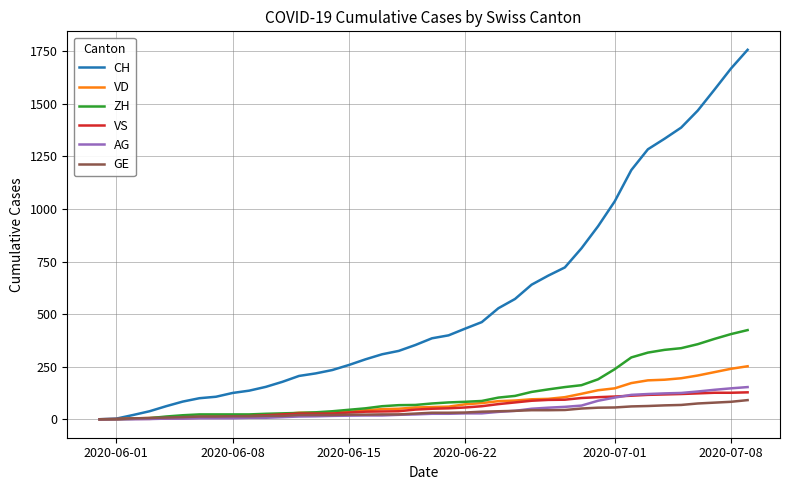

What is the highest value of the VS series?

128